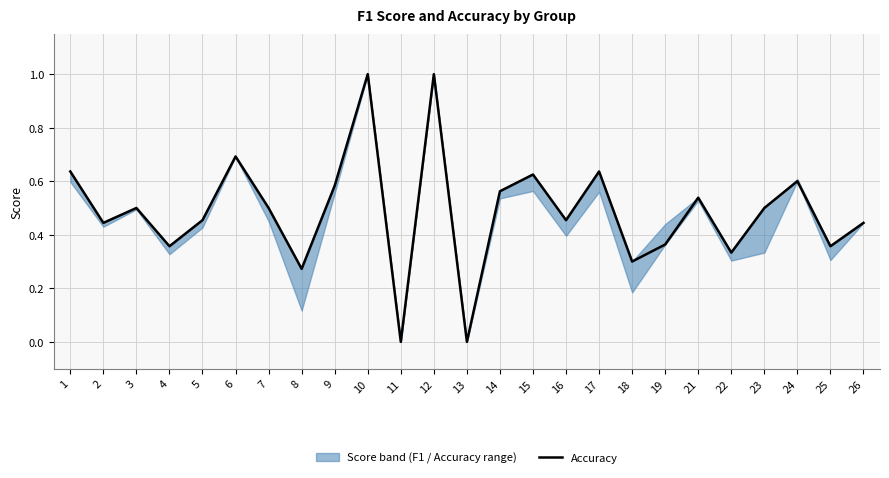

How many distinct data groups are displayed?

2